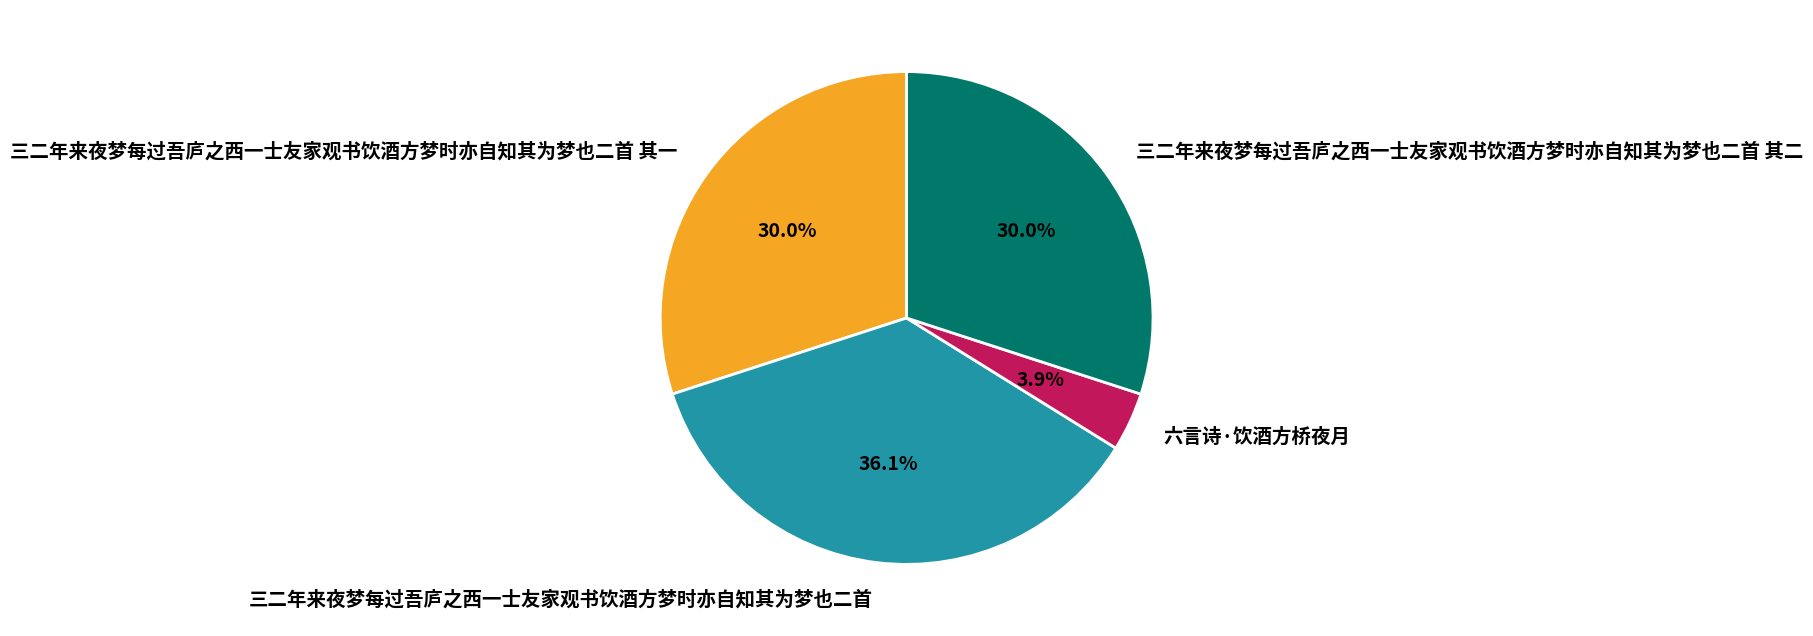

The 六言诗·饮酒方桥夜月 slice represents 4% of the pie. True or false?

True